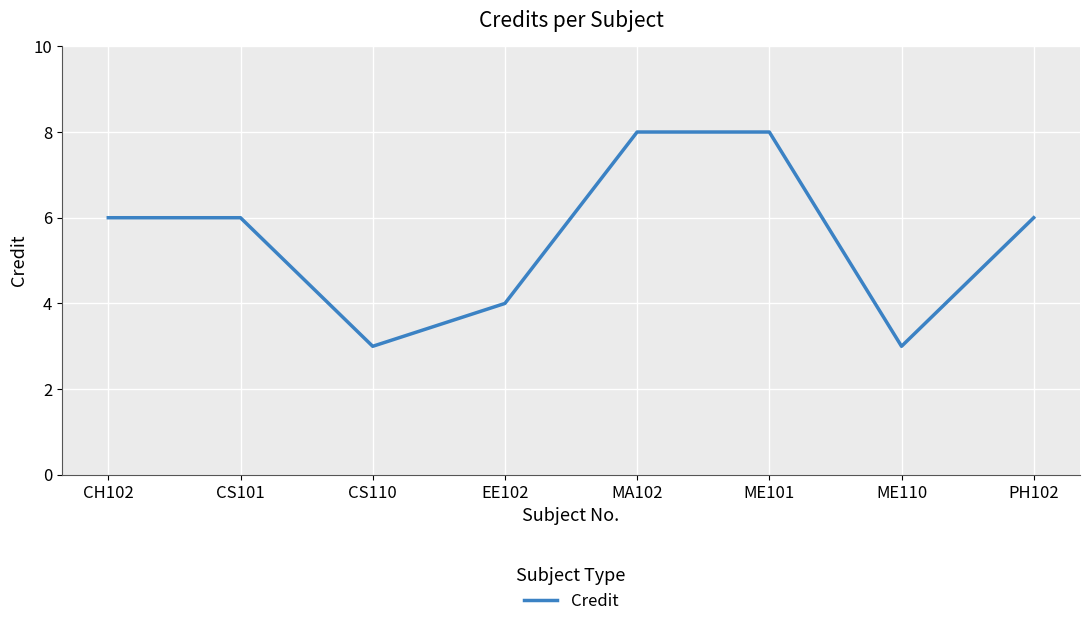

What is the sum of all values?

44